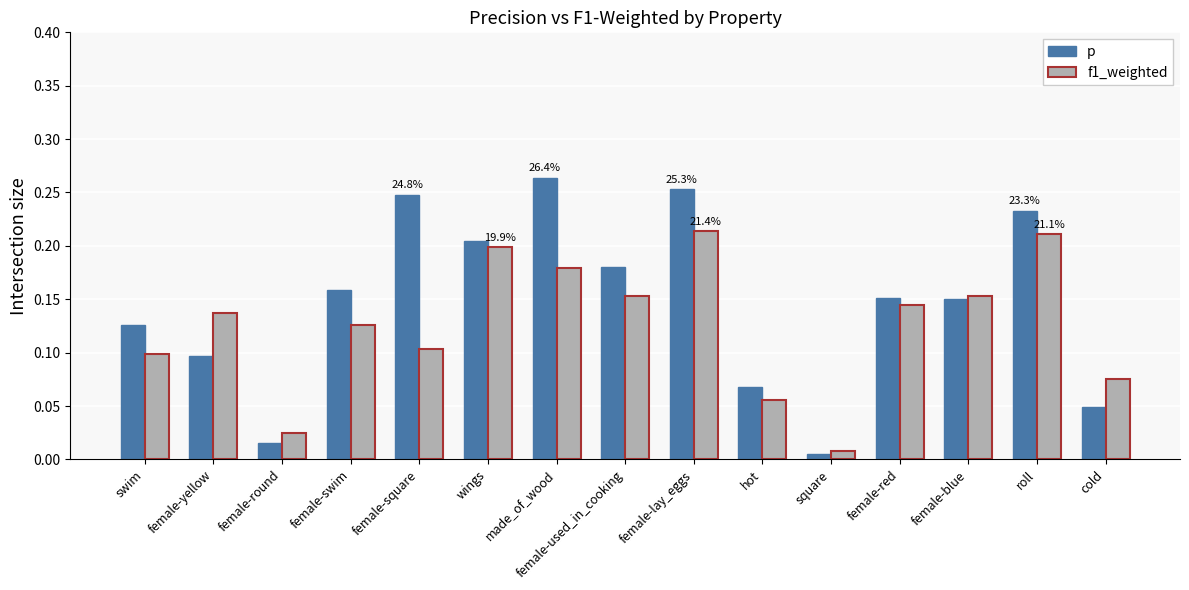

List the series in order of their overall mean, lowest first.

f1_weighted, p